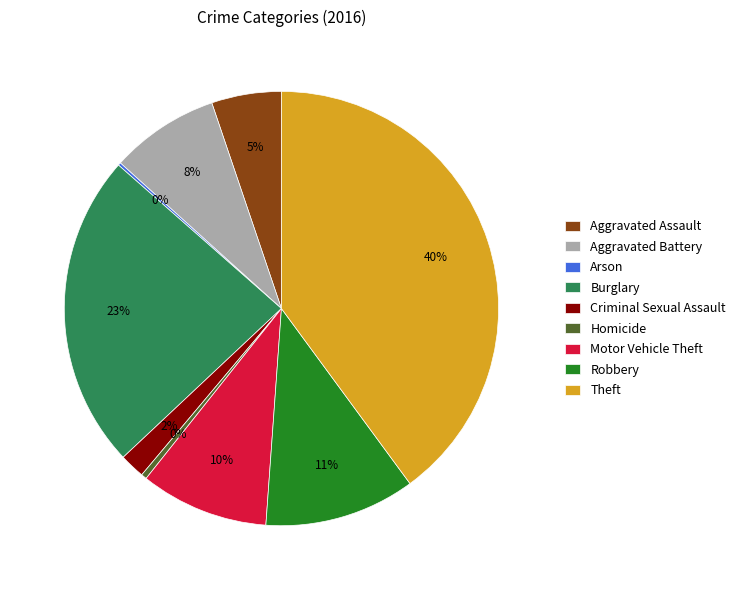

Combined, do Aggravated Battery and Theft account for over 50%?

No